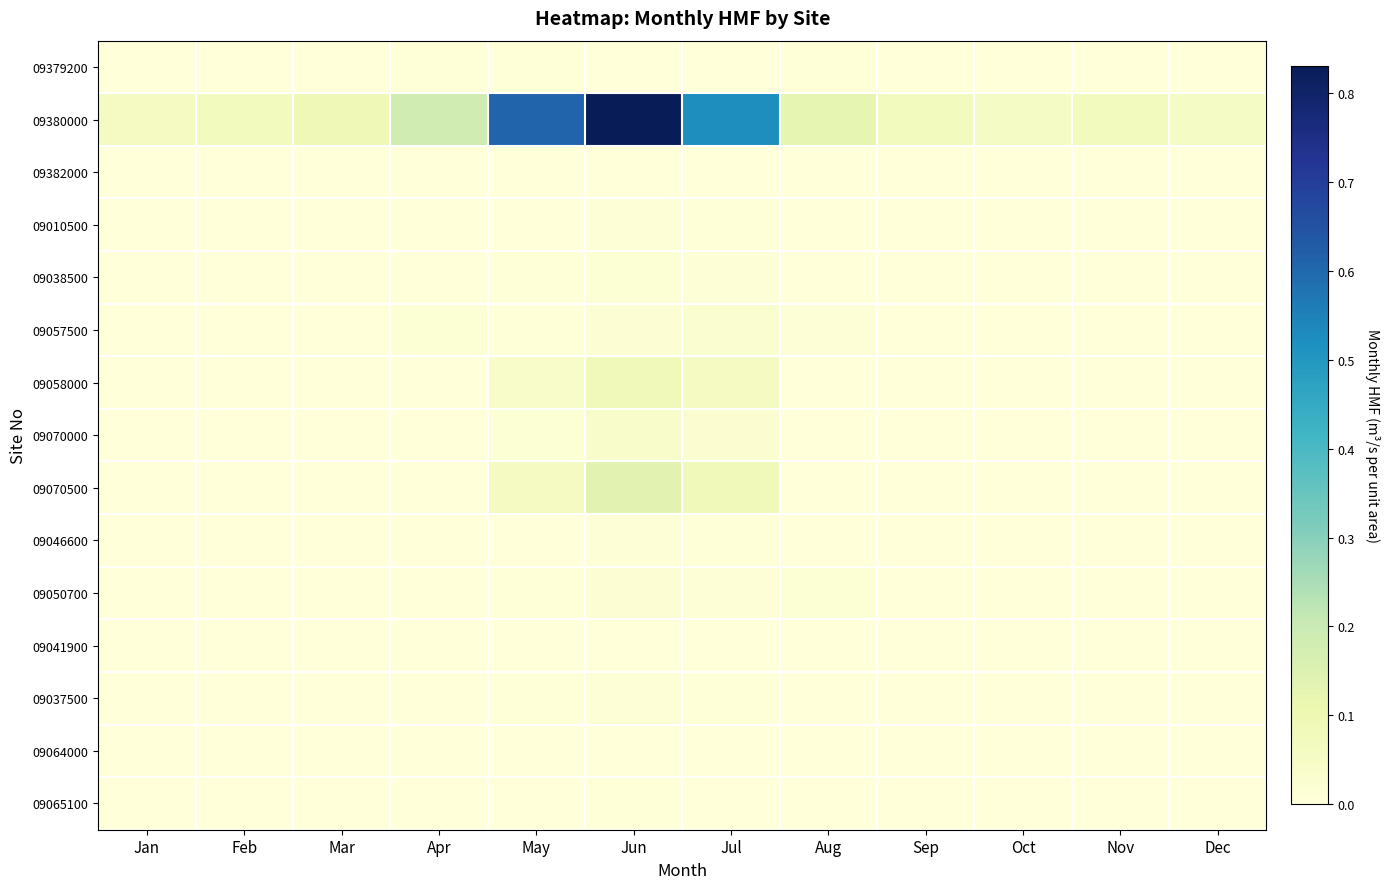

Which series changed the most between Apr and Nov?

09380000